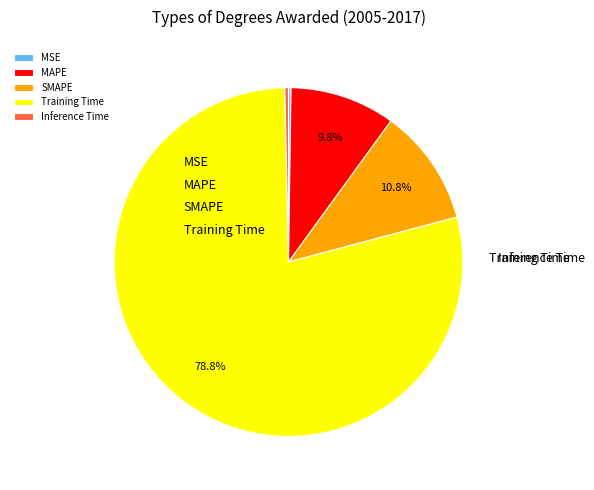

Between Training Time and MSE, which is larger?

Training Time